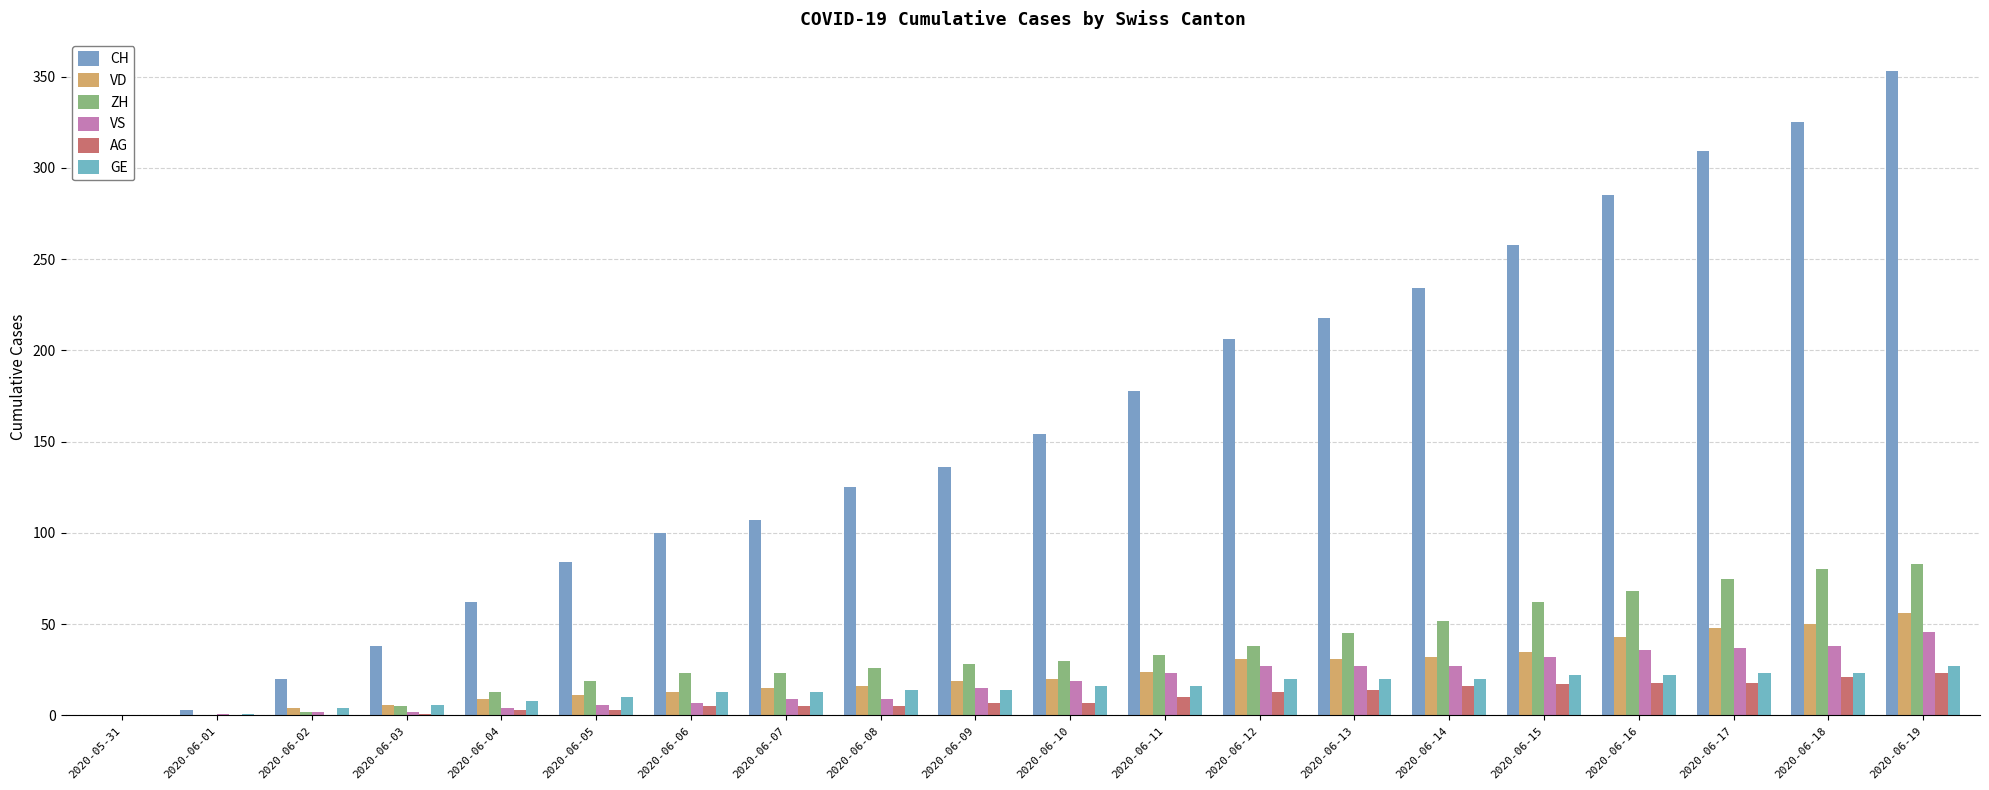

Reading right to left, transcribe all the data shown in this chart.

CH: 2020-06-19=353	2020-06-18=325	2020-06-17=309	2020-06-16=285	2020-06-15=258	2020-06-14=234	2020-06-13=218	2020-06-12=206	2020-06-11=178	2020-06-10=154	2020-06-09=136	2020-06-08=125	2020-06-07=107	2020-06-06=100	2020-06-05=84	2020-06-04=62	2020-06-03=38	2020-06-02=20	2020-06-01=3	2020-05-31=0
VD: 2020-06-19=56	2020-06-18=50	2020-06-17=48	2020-06-16=43	2020-06-15=35	2020-06-14=32	2020-06-13=31	2020-06-12=31	2020-06-11=24	2020-06-10=20	2020-06-09=19	2020-06-08=16	2020-06-07=15	2020-06-06=13	2020-06-05=11	2020-06-04=9	2020-06-03=6	2020-06-02=4	2020-06-01=0	2020-05-31=0
ZH: 2020-06-19=83	2020-06-18=80	2020-06-17=75	2020-06-16=68	2020-06-15=62	2020-06-14=52	2020-06-13=45	2020-06-12=38	2020-06-11=33	2020-06-10=30	2020-06-09=28	2020-06-08=26	2020-06-07=23	2020-06-06=23	2020-06-05=19	2020-06-04=13	2020-06-03=5	2020-06-02=2	2020-06-01=0	2020-05-31=0
VS: 2020-06-19=46	2020-06-18=38	2020-06-17=37	2020-06-16=36	2020-06-15=32	2020-06-14=27	2020-06-13=27	2020-06-12=27	2020-06-11=23	2020-06-10=19	2020-06-09=15	2020-06-08=9	2020-06-07=9	2020-06-06=7	2020-06-05=6	2020-06-04=4	2020-06-03=2	2020-06-02=2	2020-06-01=1	2020-05-31=0
AG: 2020-06-19=23	2020-06-18=21	2020-06-17=18	2020-06-16=18	2020-06-15=17	2020-06-14=16	2020-06-13=14	2020-06-12=13	2020-06-11=10	2020-06-10=7	2020-06-09=7	2020-06-08=5	2020-06-07=5	2020-06-06=5	2020-06-05=3	2020-06-04=3	2020-06-03=1	2020-06-02=0	2020-06-01=0	2020-05-31=0
GE: 2020-06-19=27	2020-06-18=23	2020-06-17=23	2020-06-16=22	2020-06-15=22	2020-06-14=20	2020-06-13=20	2020-06-12=20	2020-06-11=16	2020-06-10=16	2020-06-09=14	2020-06-08=14	2020-06-07=13	2020-06-06=13	2020-06-05=10	2020-06-04=8	2020-06-03=6	2020-06-02=4	2020-06-01=1	2020-05-31=0